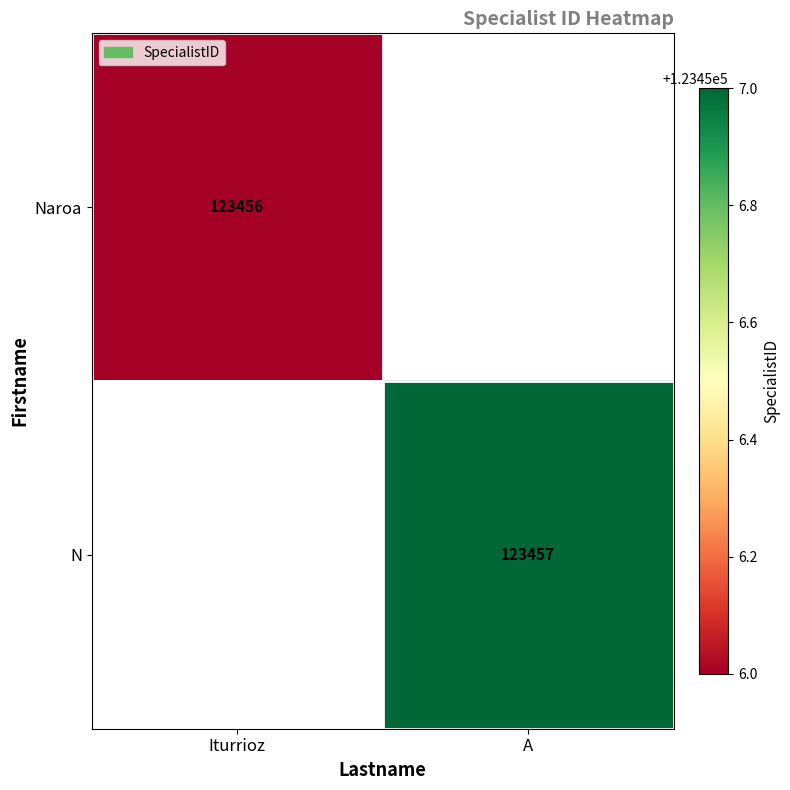

True or false: N has a value of 123457 at A.

True